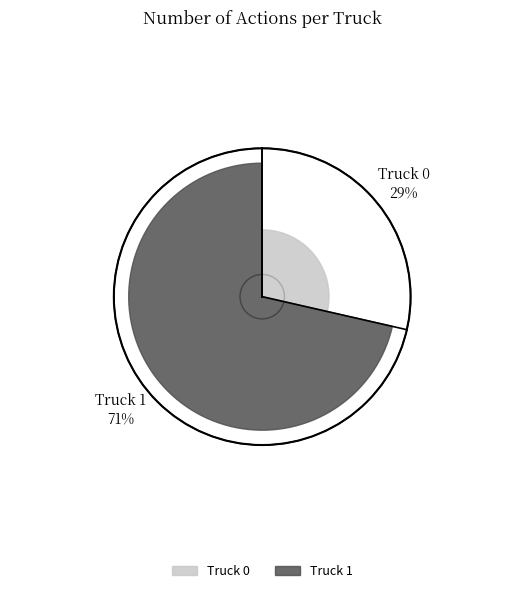

Rank the categories by value from highest to lowest.

Truck 1, Truck 0